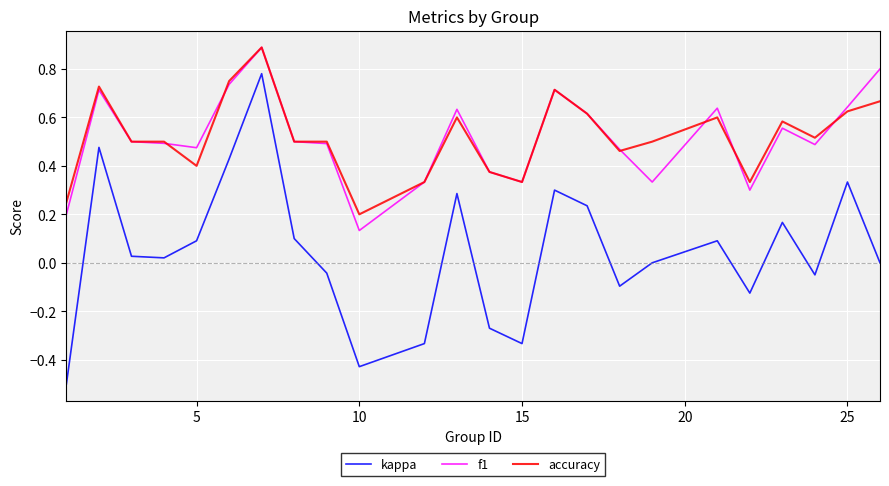

What is the minimum value for kappa?

-0.5